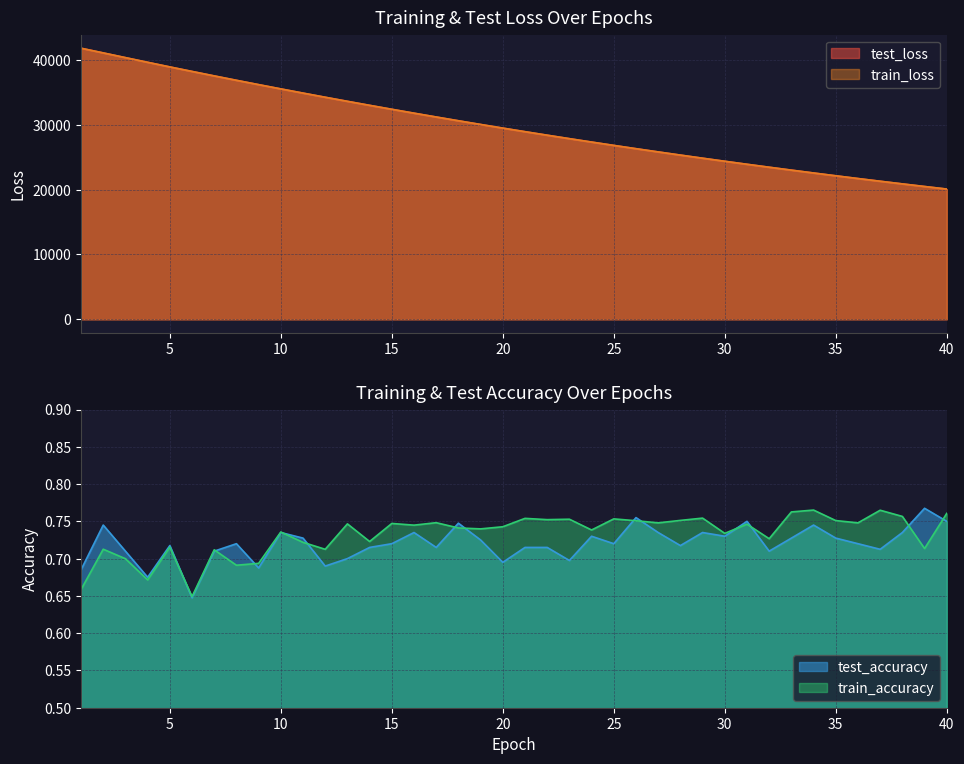

Reading left to right, what are all the values shown in this chart?

test_loss: 41779.1	41058.6	40332.6	39611.4	38898.9	38203.4	37513.9	36836.8	36169.6	35511.8	34864.7	34226.2	33598.0	32979.7	32370.6	31771.2	31181.7	30602.0	30031.2	29470.4	28918.5	28376.5	27843.7	27319.1	26804.2	26297.9	25800.6	25311.9	24831.9	24359.7	23896.3	23440.8	22993.1	22553.4	22121.8	21698.0	21281.4	20872.4	20470.6	20076.0
train_loss: 41782.7	41058.2	40332.0	39612.1	38898.8	38202.8	37514.0	36836.6	36169.6	35511.7	34864.7	34226.0	33597.7	32979.2	32370.3	31770.9	31181.4	30601.8	30031.1	29470.1	28918.3	28376.2	27843.4	27319.0	26803.9	26297.7	25800.3	25311.6	24831.6	24359.5	23895.9	23440.5	22992.9	22553.3	22121.6	21697.8	21281.2	20872.2	20470.5	20075.8
test_accuracy: 0.7	0.7	0.7	0.7	0.7	0.6	0.7	0.7	0.7	0.7	0.7	0.7	0.7	0.7	0.7	0.7	0.7	0.7	0.7	0.7	0.7	0.7	0.7	0.7	0.7	0.8	0.7	0.7	0.7	0.7	0.8	0.7	0.7	0.7	0.7	0.7	0.7	0.7	0.8	0.8
train_accuracy: 0.7	0.7	0.7	0.7	0.7	0.6	0.7	0.7	0.7	0.7	0.7	0.7	0.7	0.7	0.7	0.7	0.7	0.7	0.7	0.7	0.8	0.8	0.8	0.7	0.8	0.8	0.7	0.8	0.8	0.7	0.7	0.7	0.8	0.8	0.8	0.7	0.8	0.8	0.7	0.8